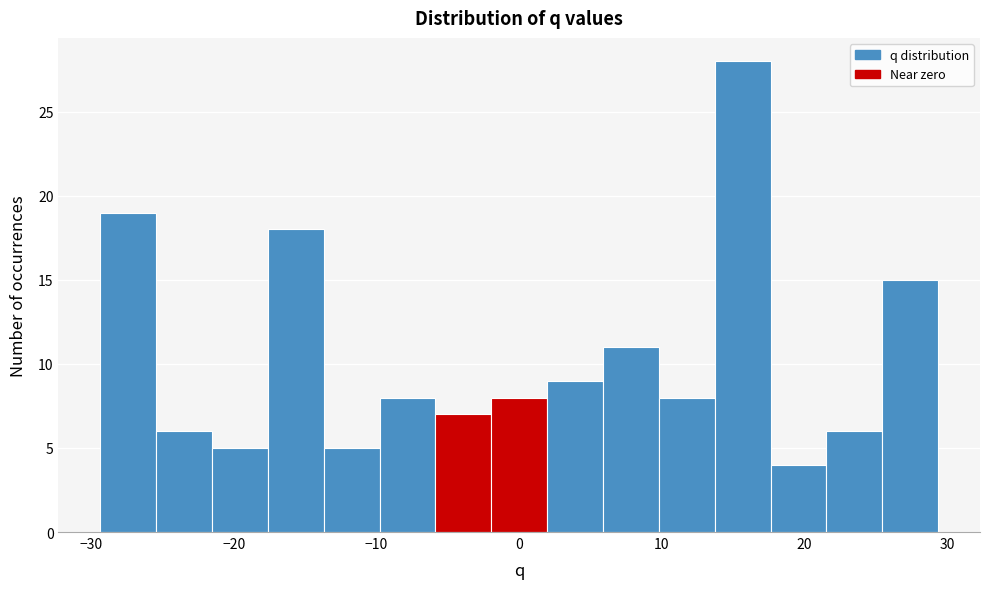

Around what value on the x-axis is the tallest bar? Give the approximate position of its centre, as read against the axis.

16